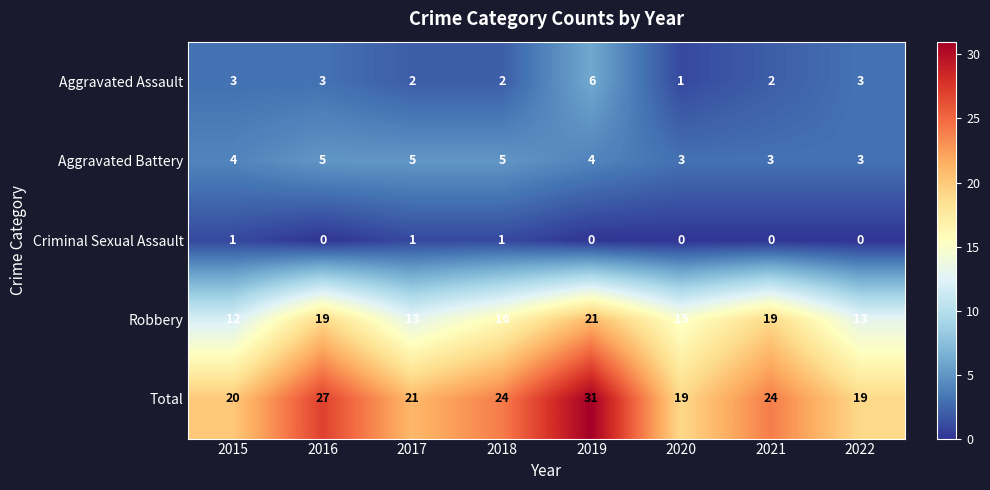

At which label does Aggravated Assault reach its peak?

2019